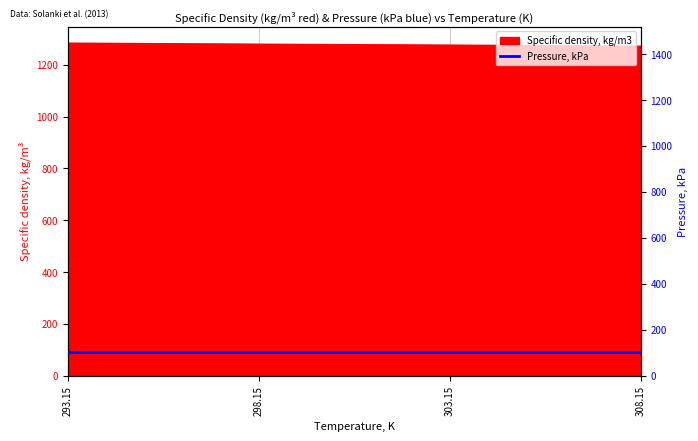

Reading right to left, what are all the values shown in this chart?

308.15=1272.1	303.15=1276.3	298.15=1279.9	293.15=1283.9